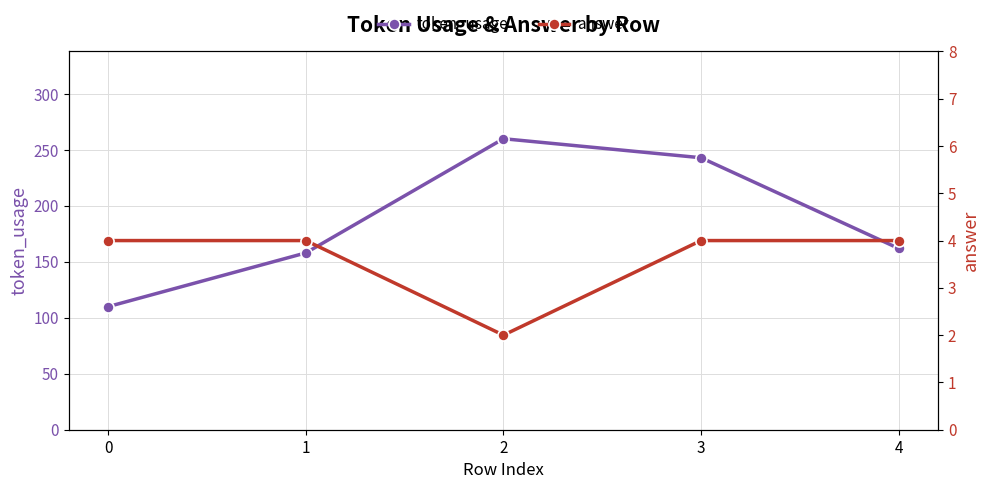

Which series changed the most between 2 and 3?

token_usage